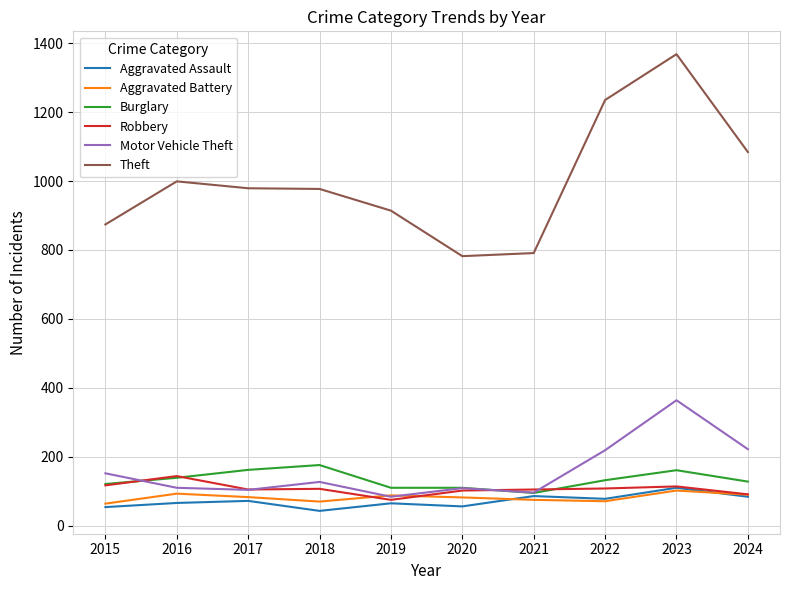

Which series changed the most between 2019 and 2023?

Theft